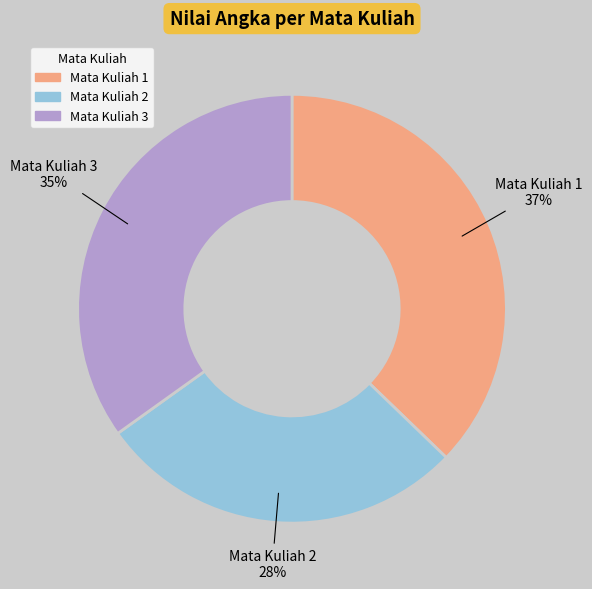

How many slices are in this pie chart?

3